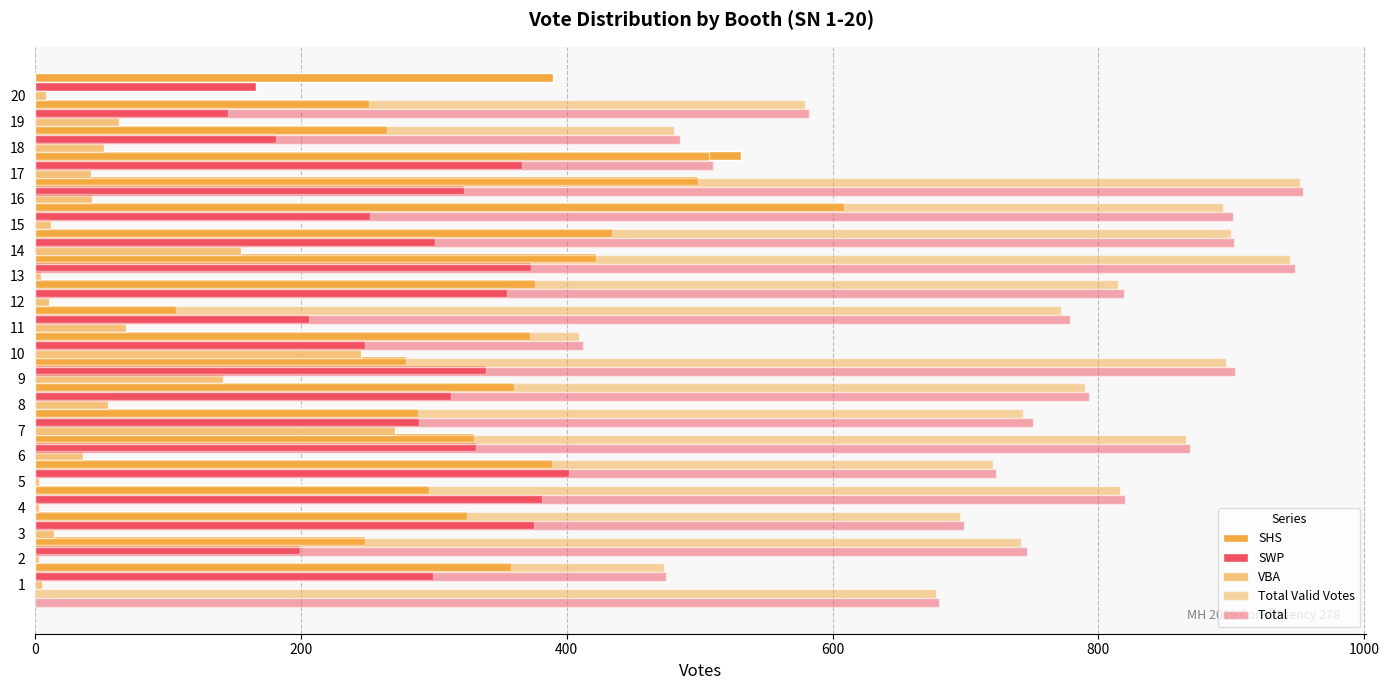

Does the chart contain any negative values?

No